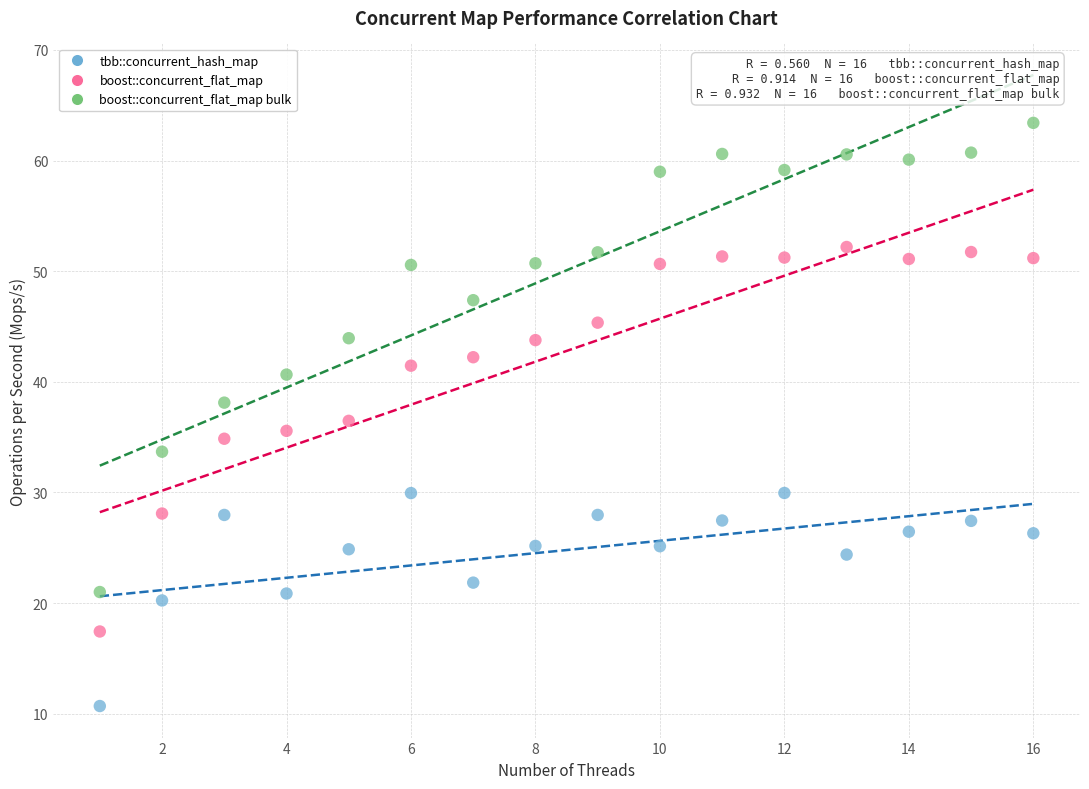

Across all data points, what is the range of Y values (max minus min)?

52.7